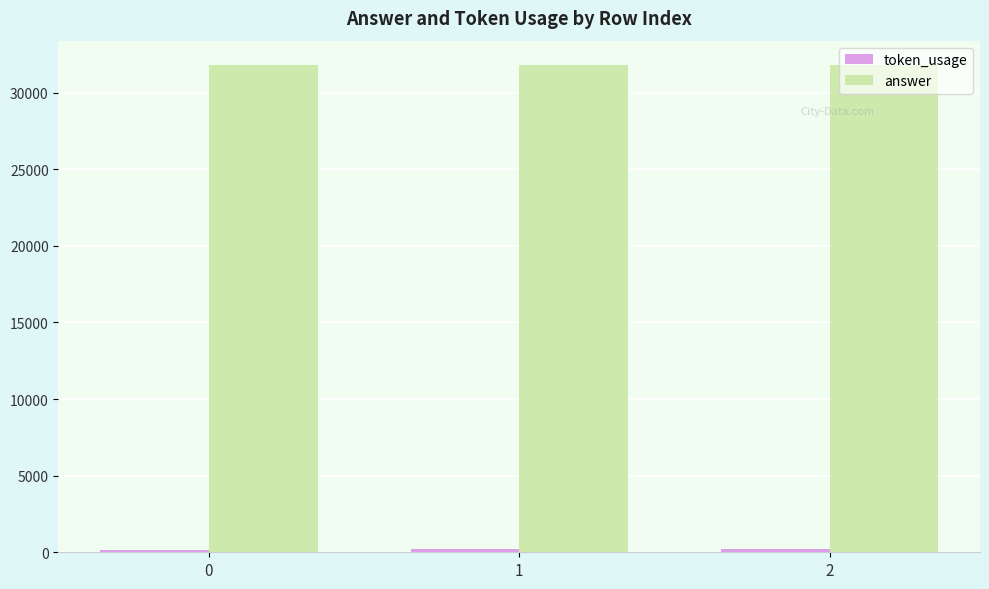

Which series has the largest total across all categories?

answer